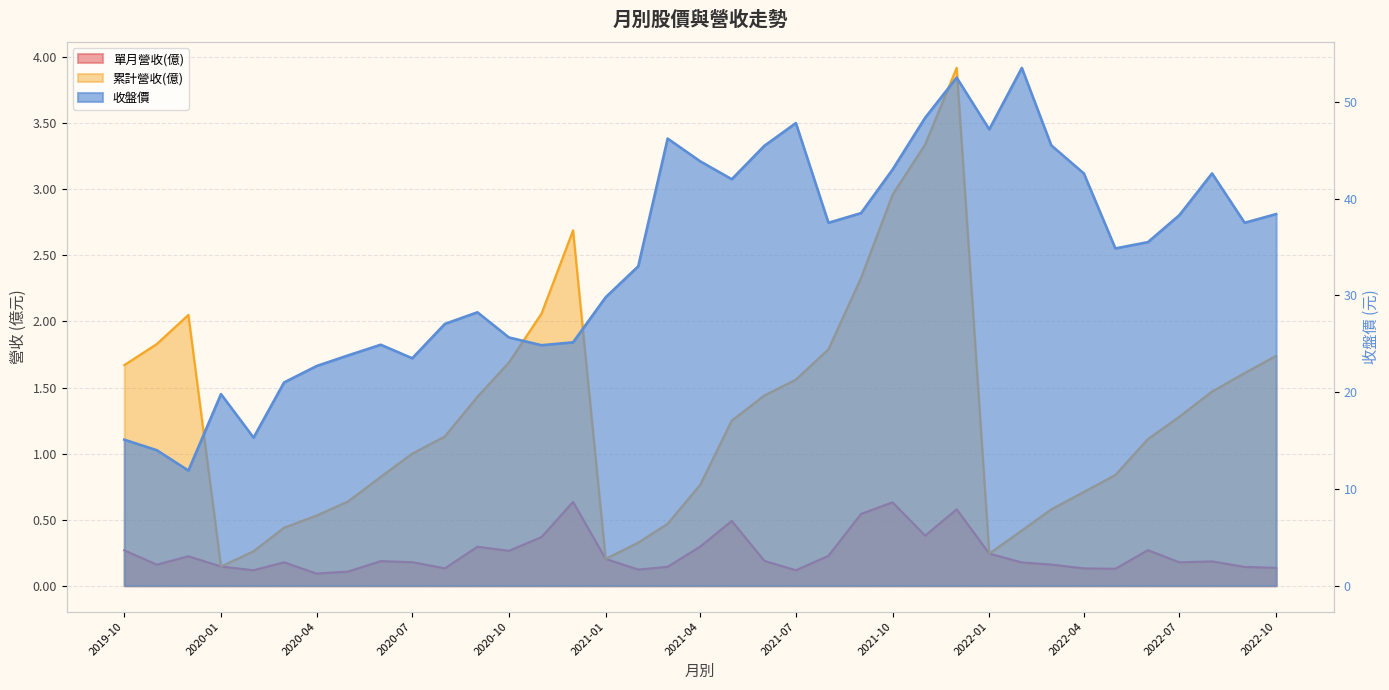

The value of 單月營收(億) at 2020-06-01 is 0.2. True or false?

True